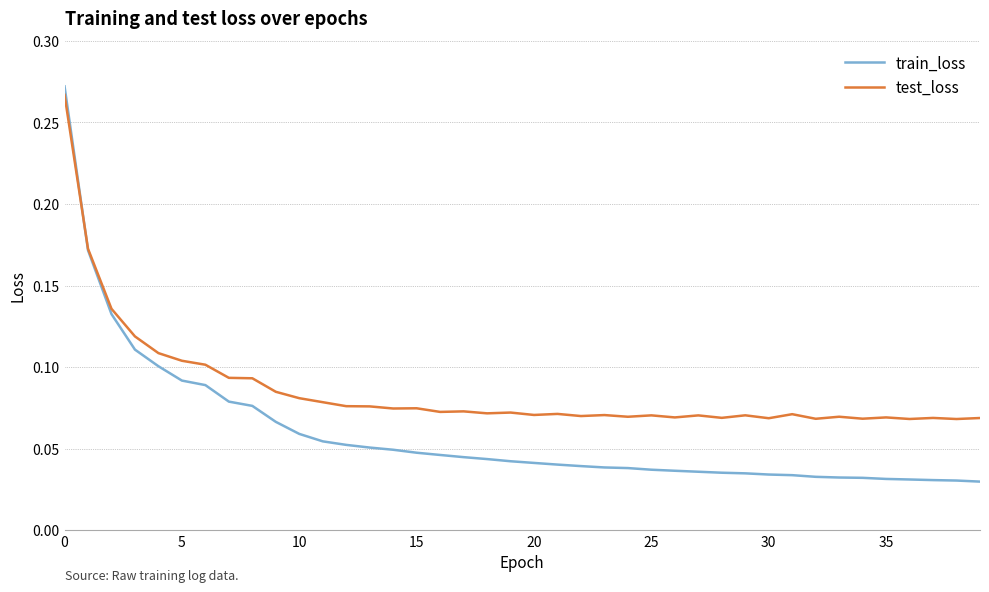

Which series has the largest range (max minus min)?

train_loss